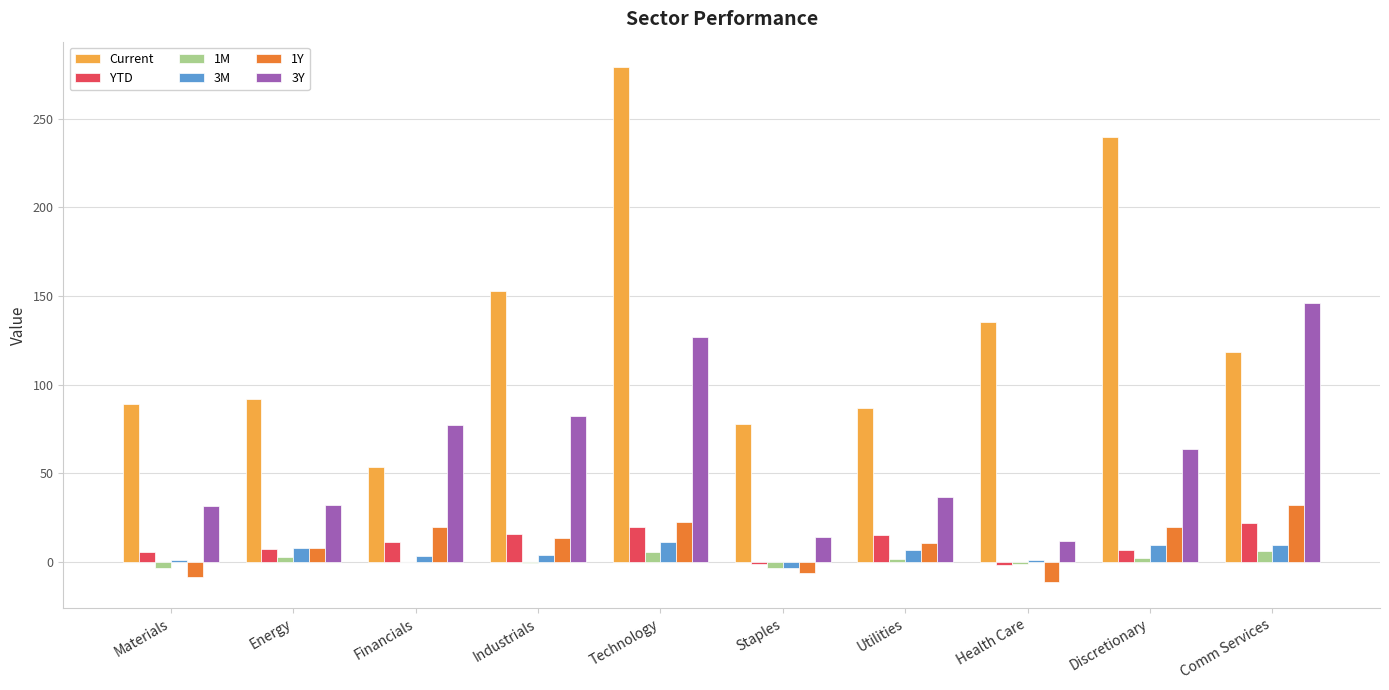

What is the sum of all 1M values?

10.8